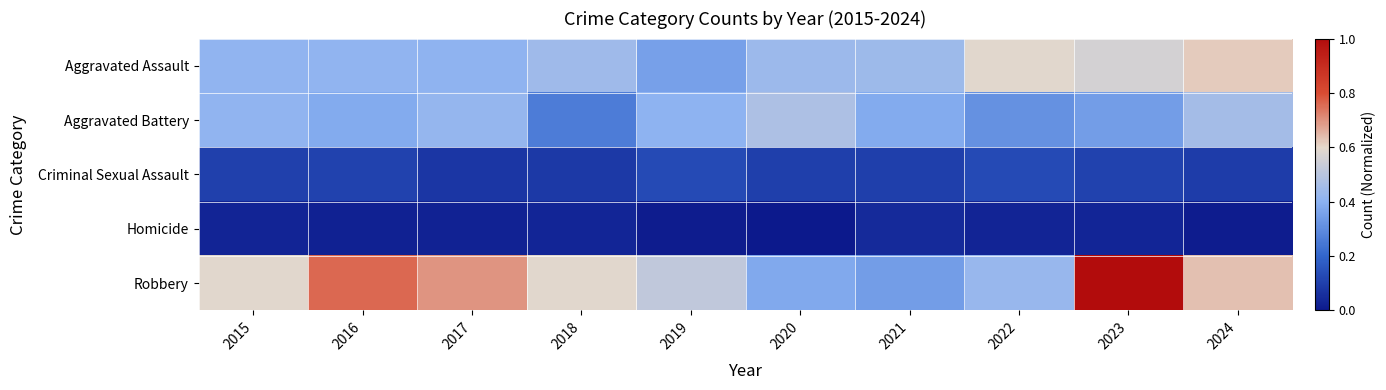

Rank the series by their maximum value, from highest to lowest.

Robbery, Aggravated Assault, Aggravated Battery, Criminal Sexual Assault, Homicide